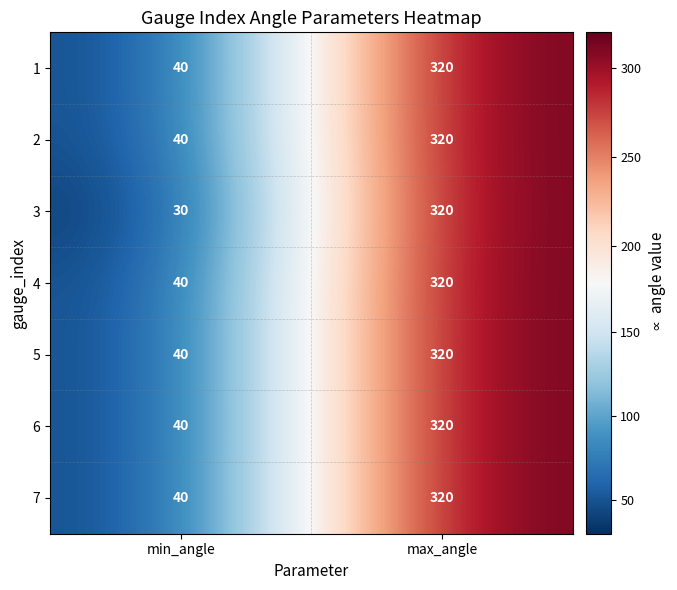

List the labels in order of 5 value, largest first.

max_angle, min_angle